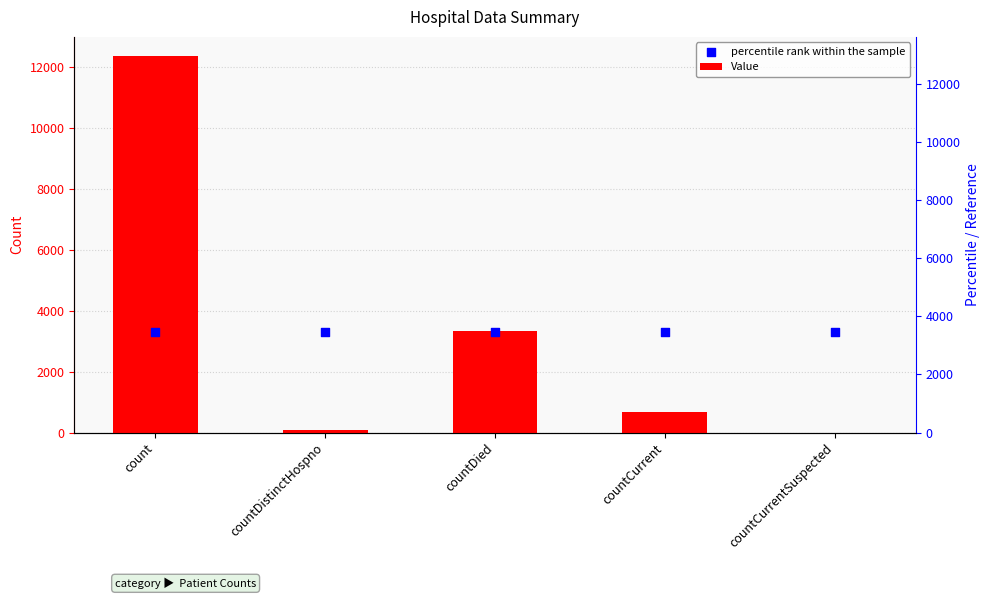

Which series has the largest total across all categories?

Value